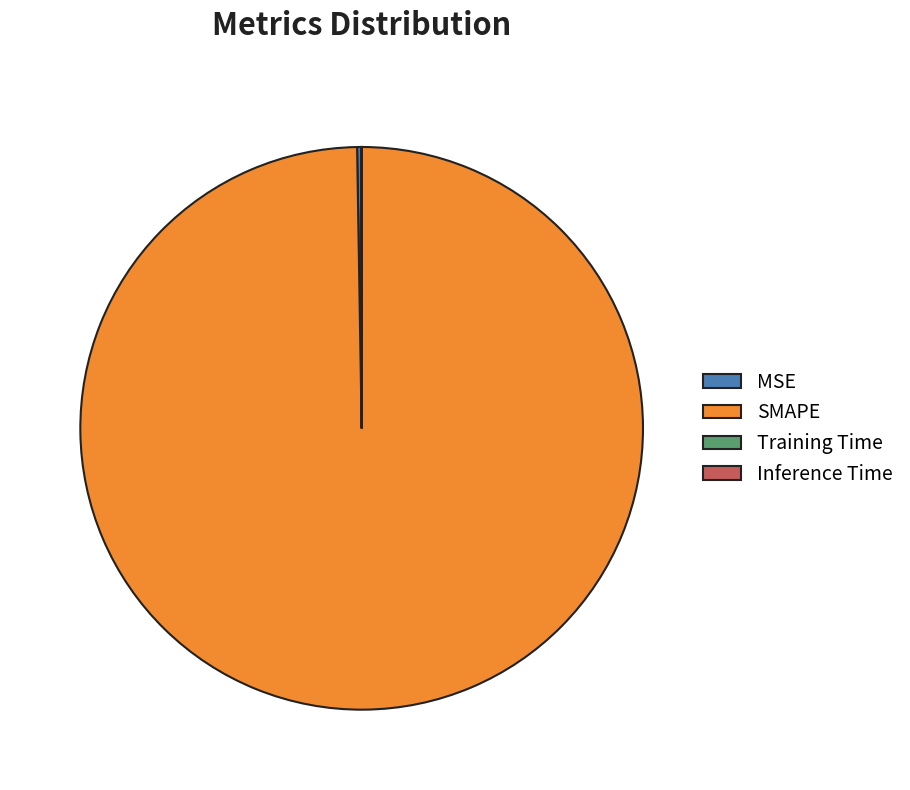

What is the majority slice?

SMAPE